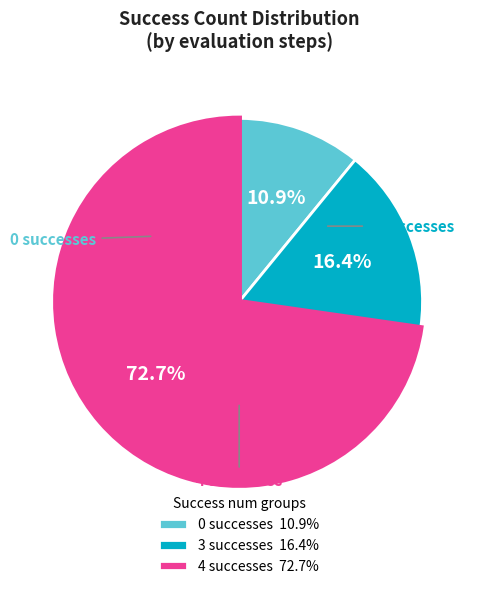

Which has a higher value, 0 successes 10.9% or 3 successes 16.4%?

3 successes 16.4%